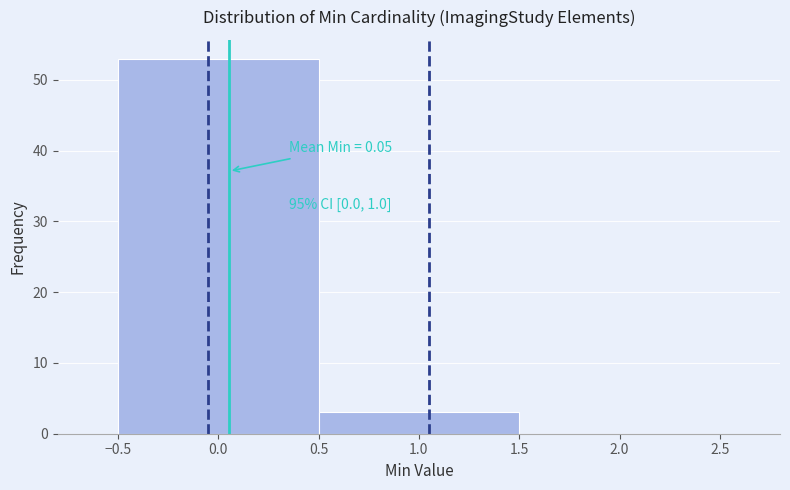

Which range on the x-axis has the tallest bar?

-0.5 to 0.5